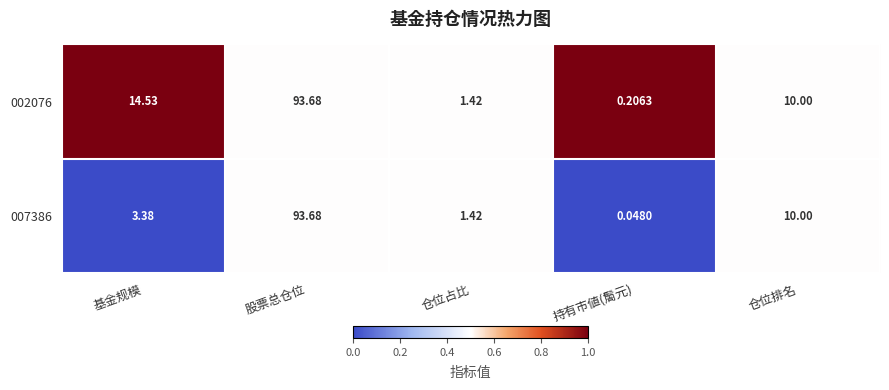

Which category has the highest value across all series?

股票总仓位